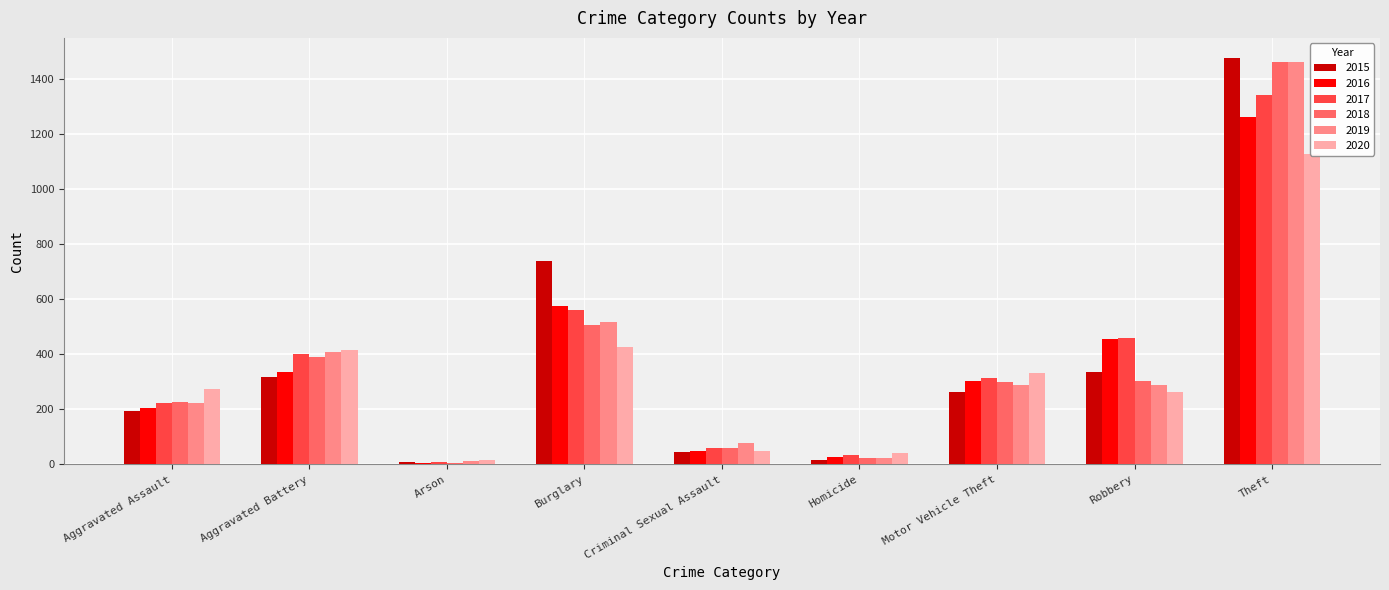

What is the approximate value of 2019 at Motor Vehicle Theft, to the nearest 50?

300